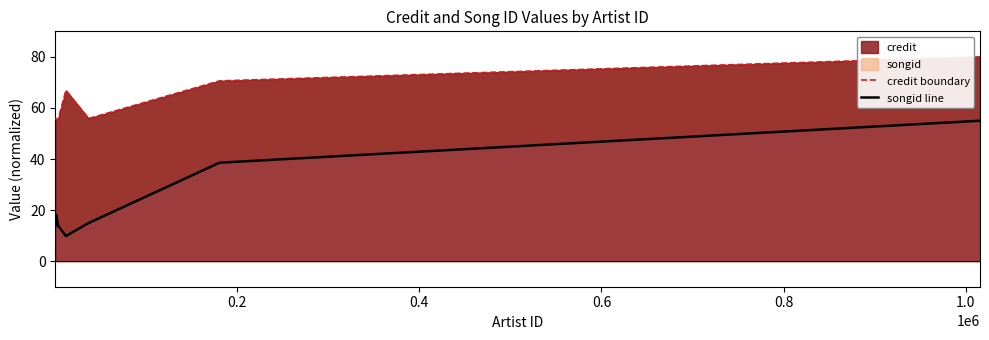

What is the minimum value for credit?

55.3